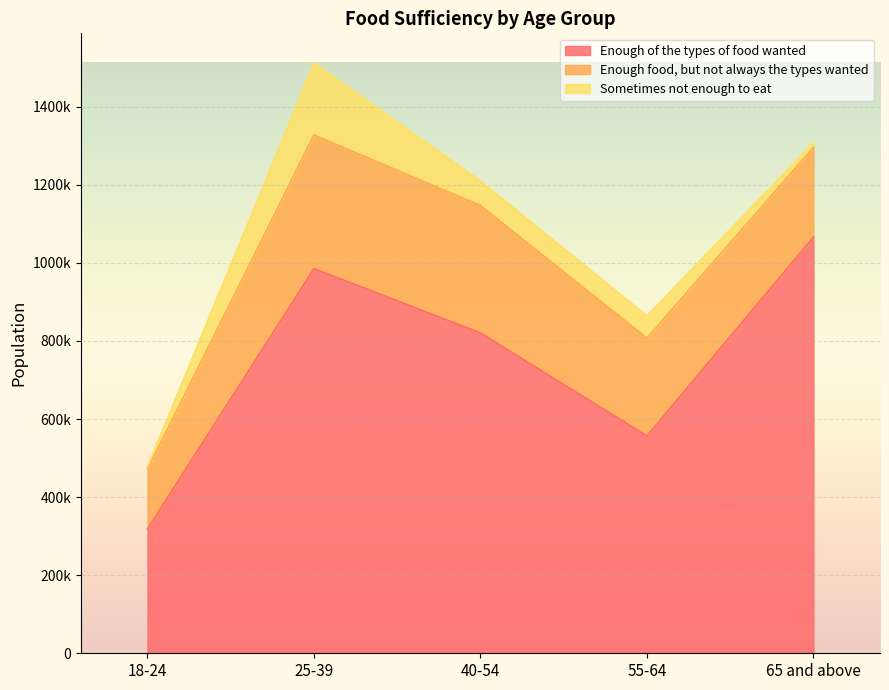

At which category does the chart reach its peak across all series?

65 and above